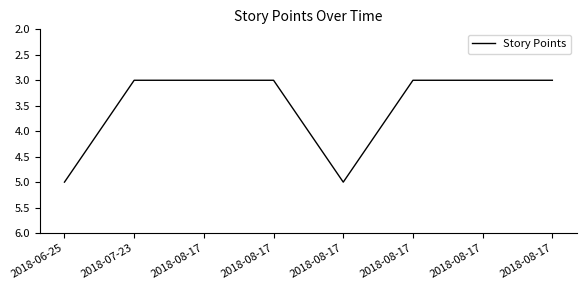

What is the value of the 1st point from the left?

5